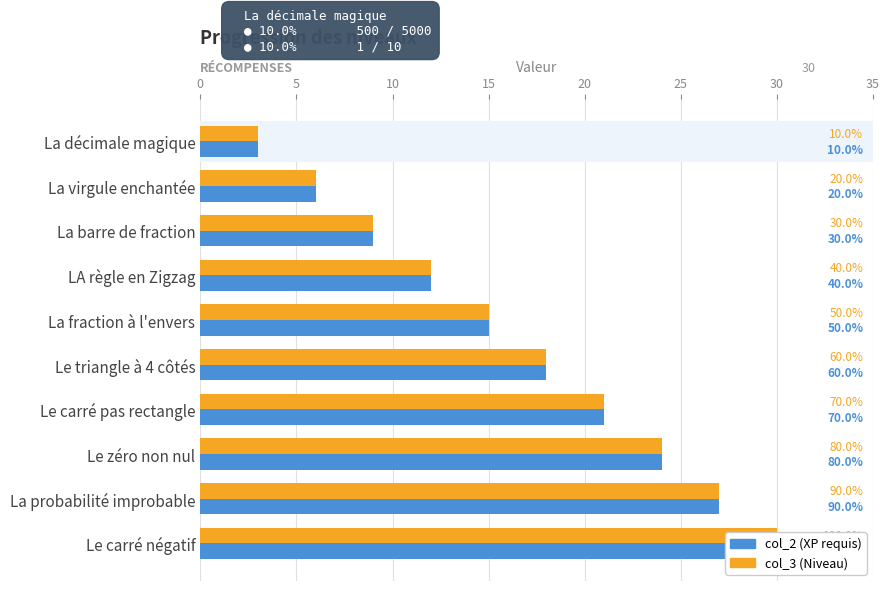

Are the bars grouped side by side (vs. stacked)?

Yes